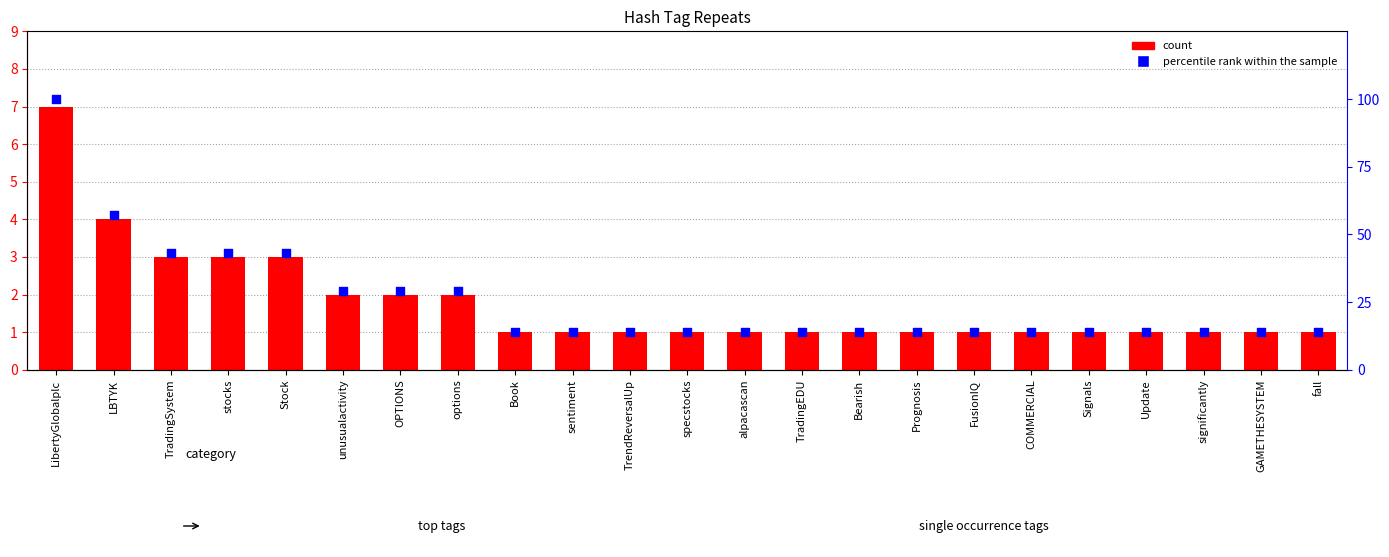

Which series has the largest total across all categories?

percentile rank within the sample